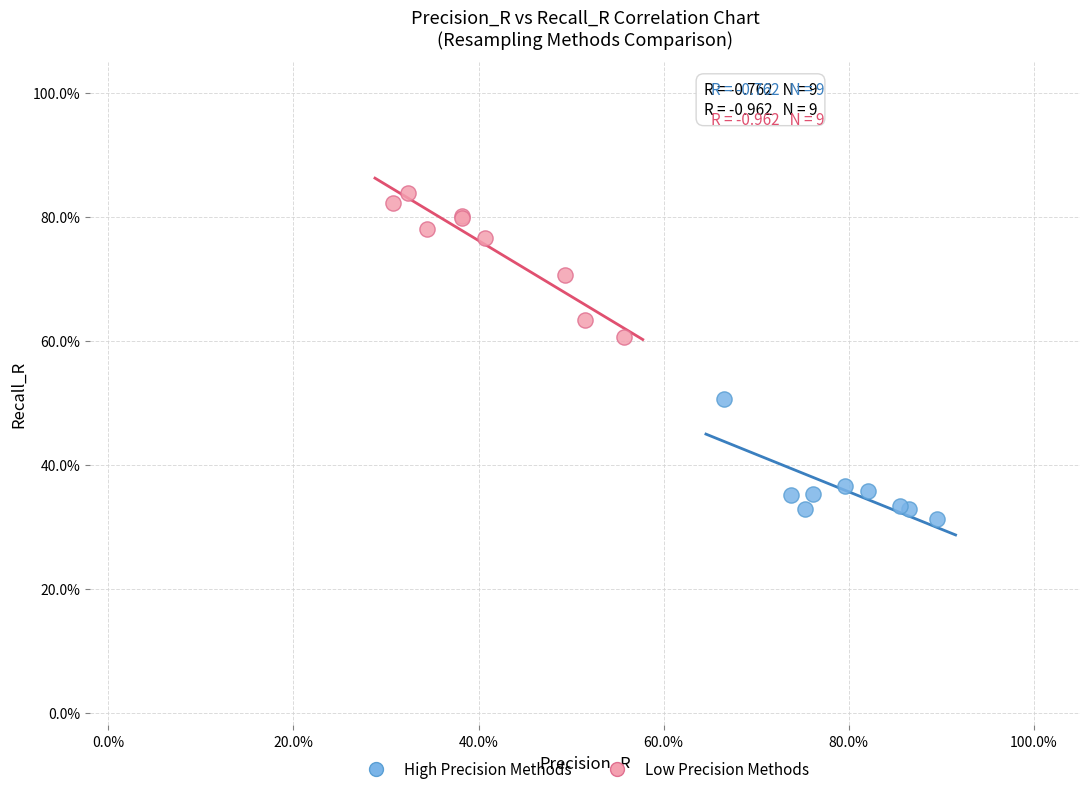

What are all the series names shown in the legend?

High Precision Methods, Low Precision Methods